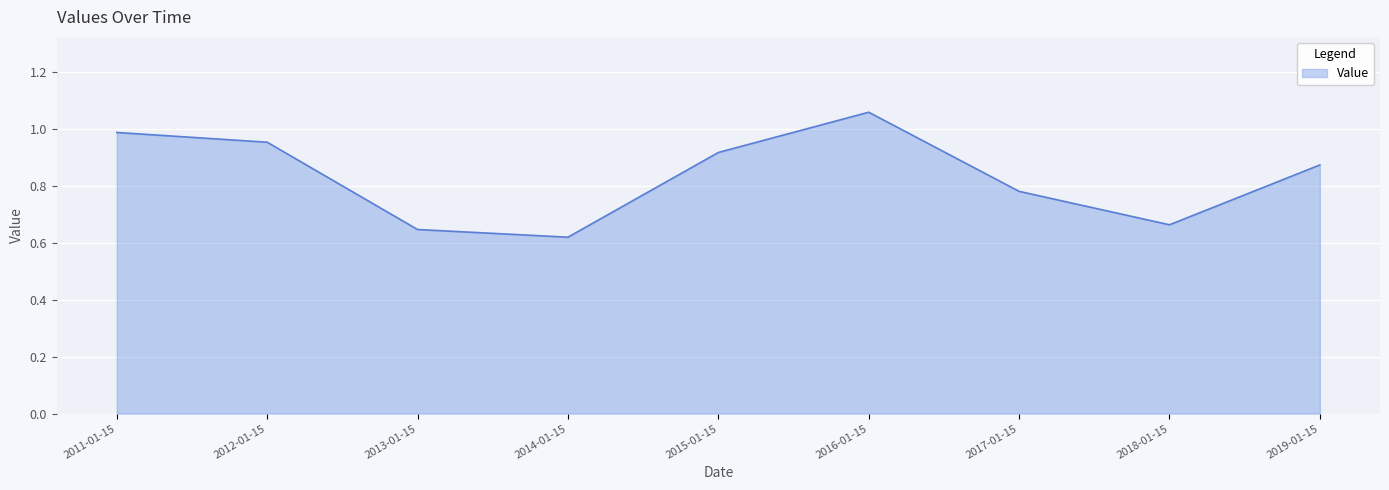

How many lines are shown in the chart?

1